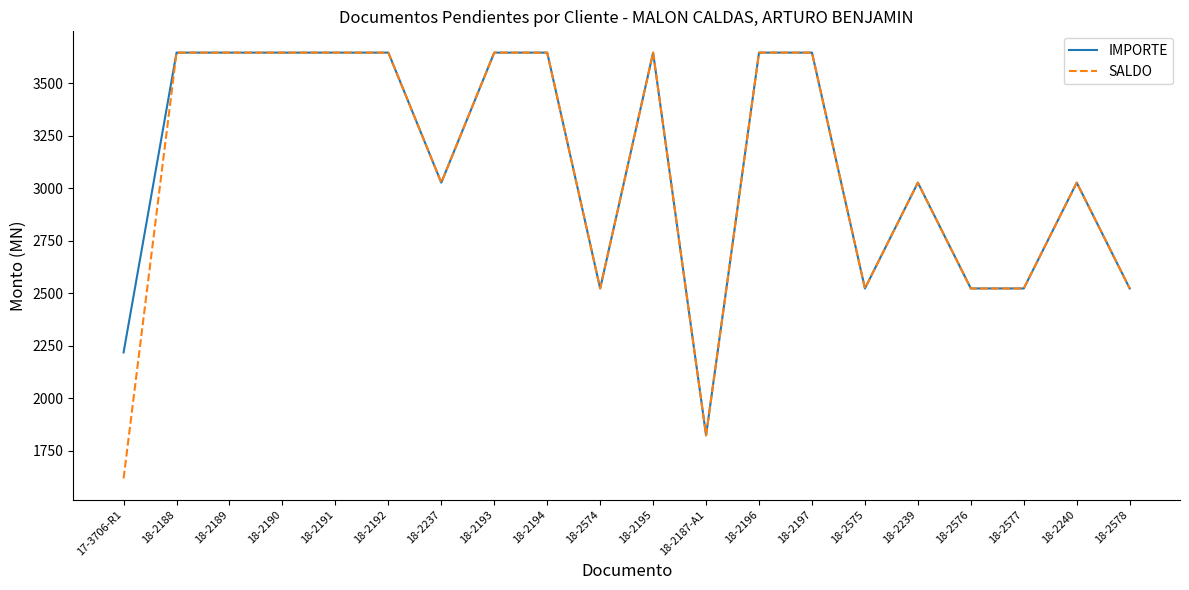

What is the difference between the IMPORTE values at 18-2578 and 18-2189?

1122.9